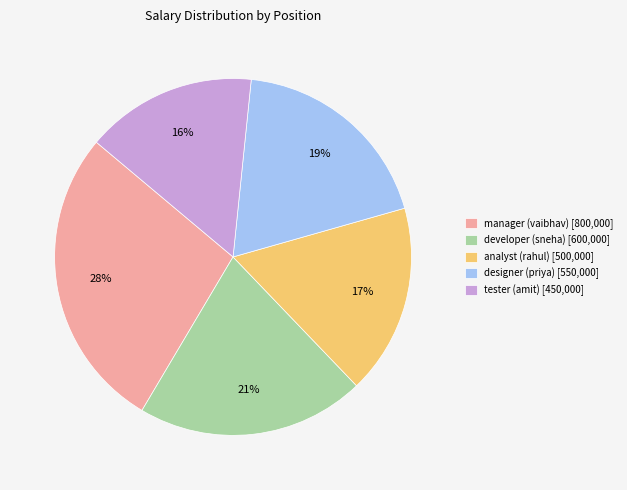

How many segments does this pie chart have?

5